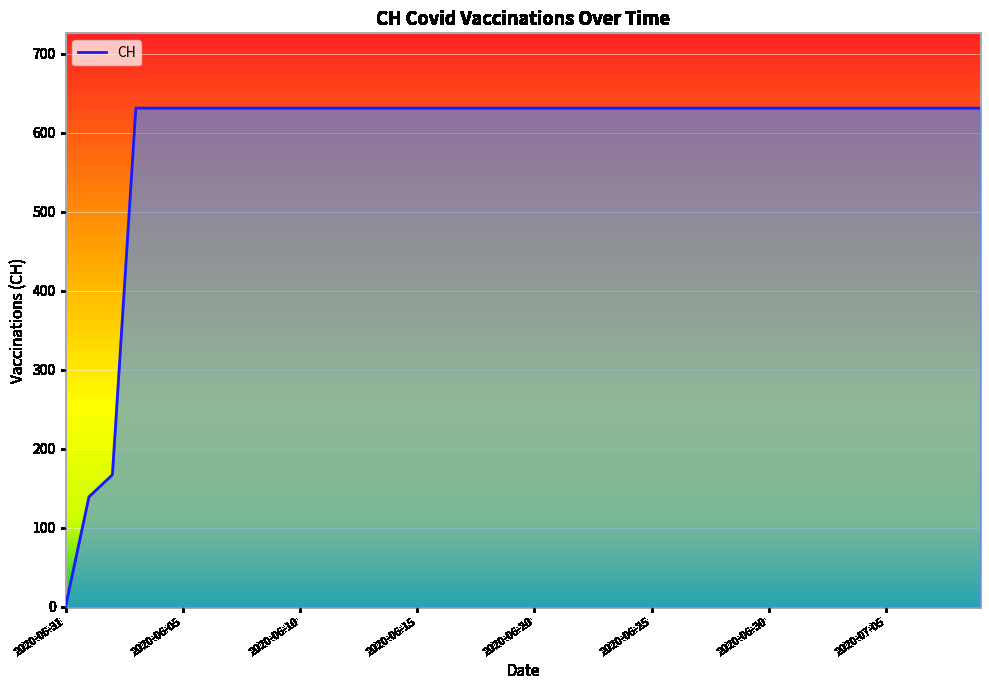

What is the difference between the maximum and minimum values?

631